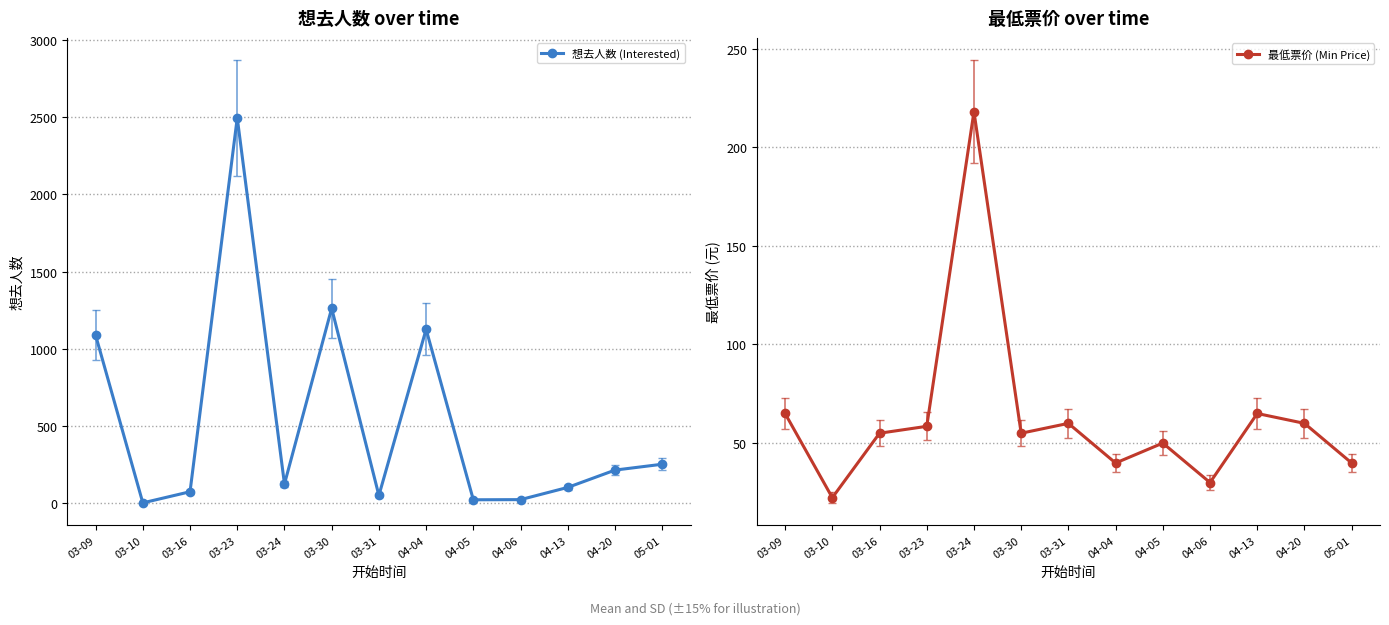

How many categories are shown in the chart?

13